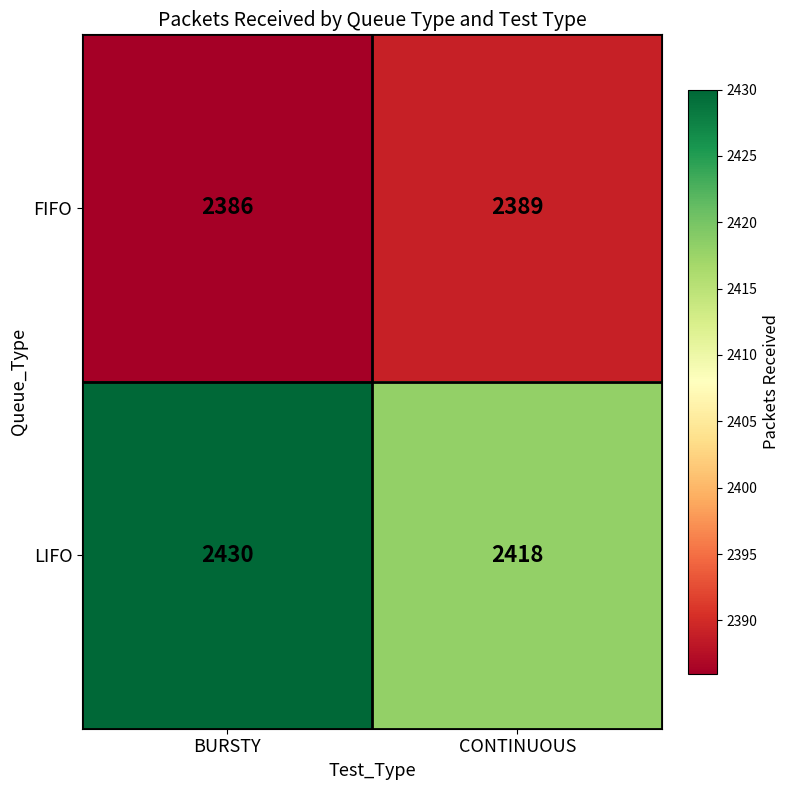

What is the difference between the highest and lowest values at BURSTY?

44